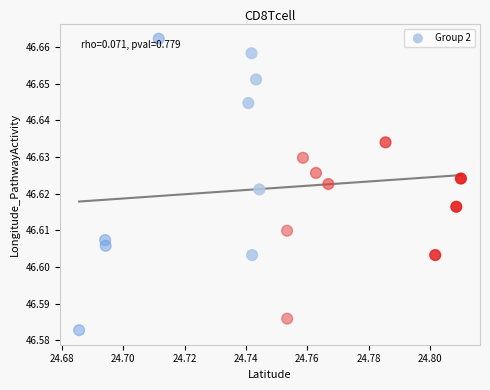

Count the number of points in this scatter plot.

18